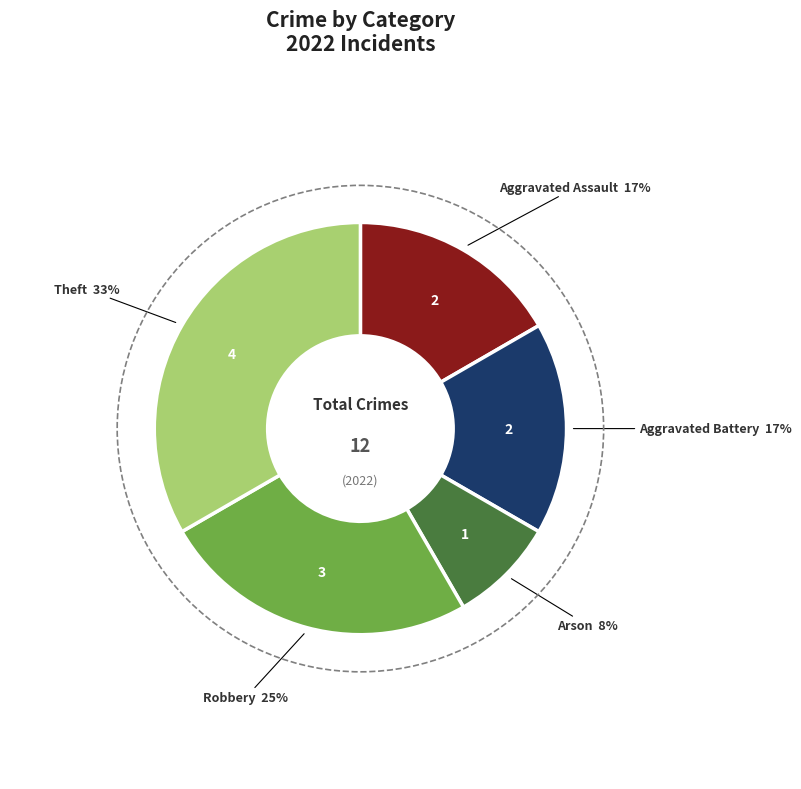

How many segments does this pie chart have?

5